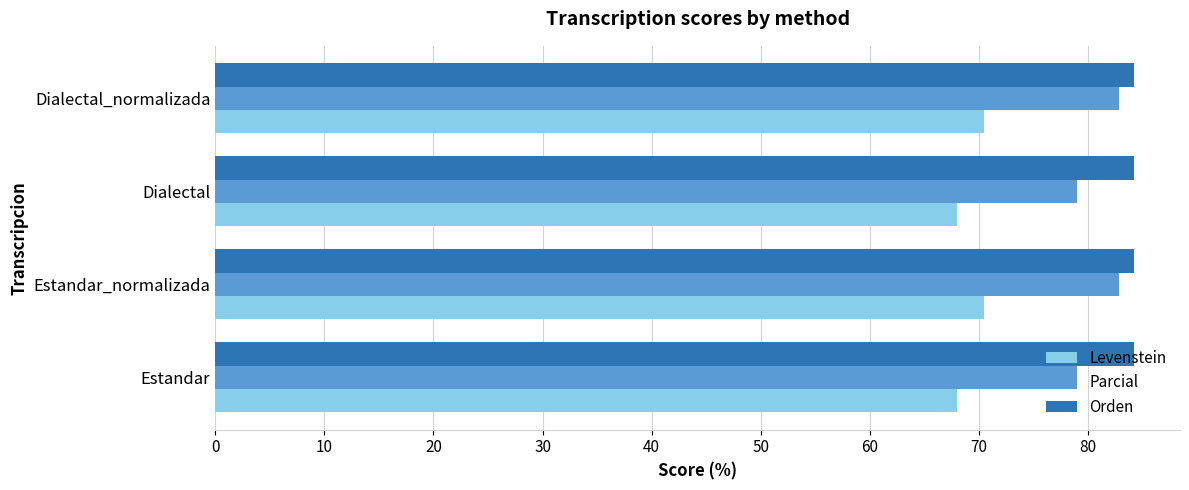

What is the difference between the maximum and minimum values in the Levenstein series?

2.5